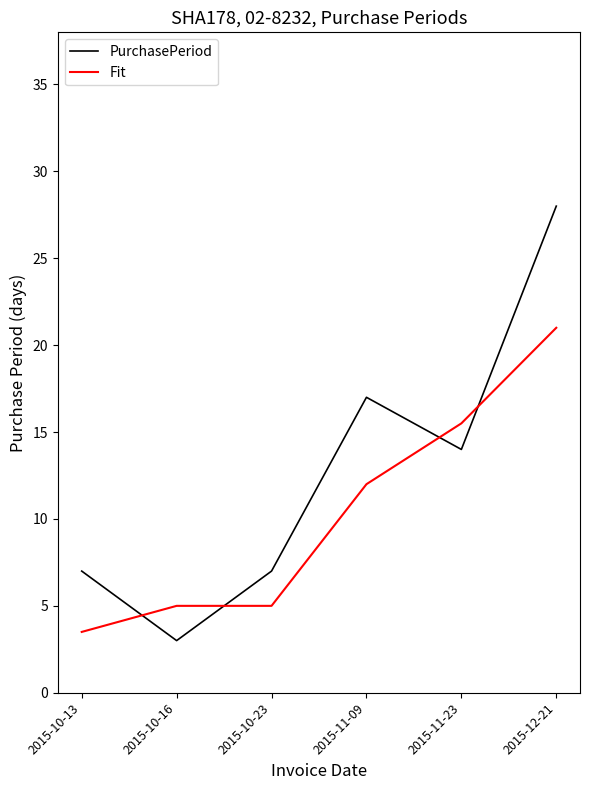

Reading right to left, transcribe all the data shown in this chart.

PurchasePeriod: 28.0	14.0	17.0	7.0	3.0	7.0
Fit: 21.0	15.5	12.0	5.0	5.0	3.5